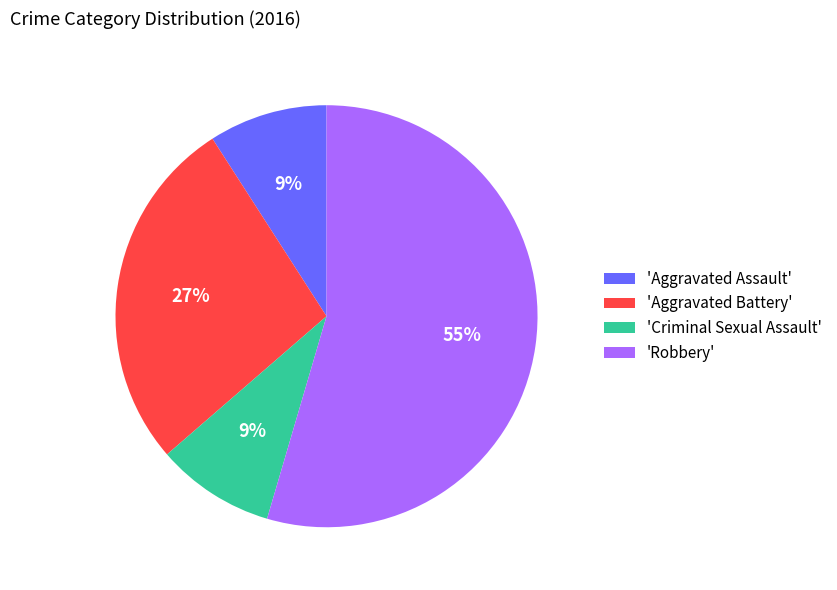

Combined, do 'Aggravated Assault' and 'Criminal Sexual Assault' account for over 50%?

No